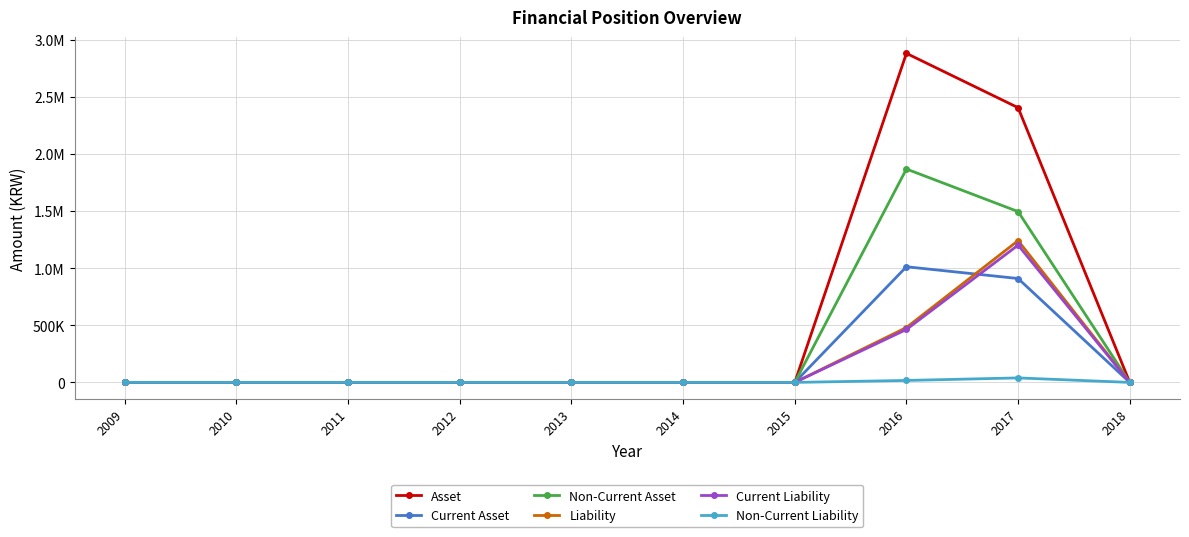

What are all the series names shown in the legend?

Asset, Current Asset, Non-Current Asset, Liability, Current Liability, Non-Current Liability